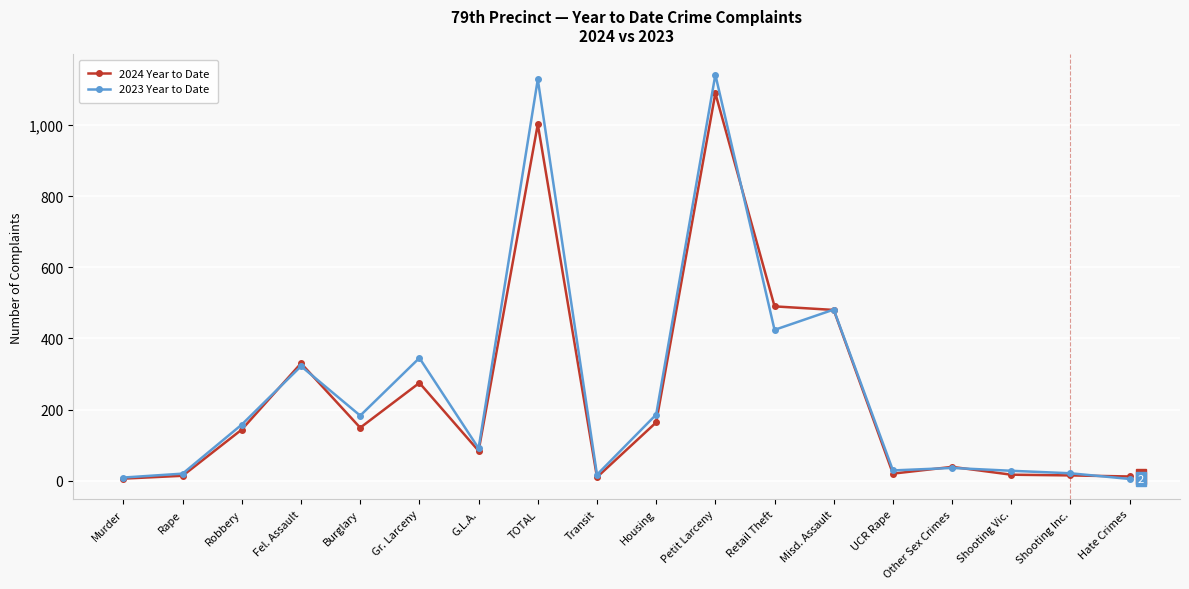

What is the minimum value for 2023 Year to Date?

5